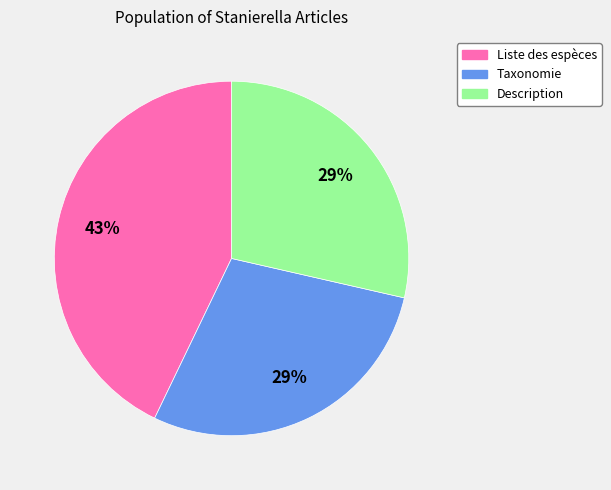

To the nearest percent, what is the difference between the Liste des espèces and Taxonomie slice percentages?

14%